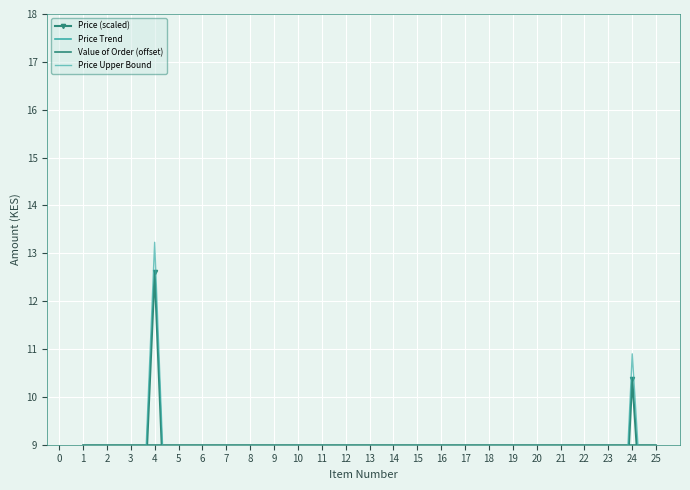

Where is Price (scaled) nearest to the value 6?

6